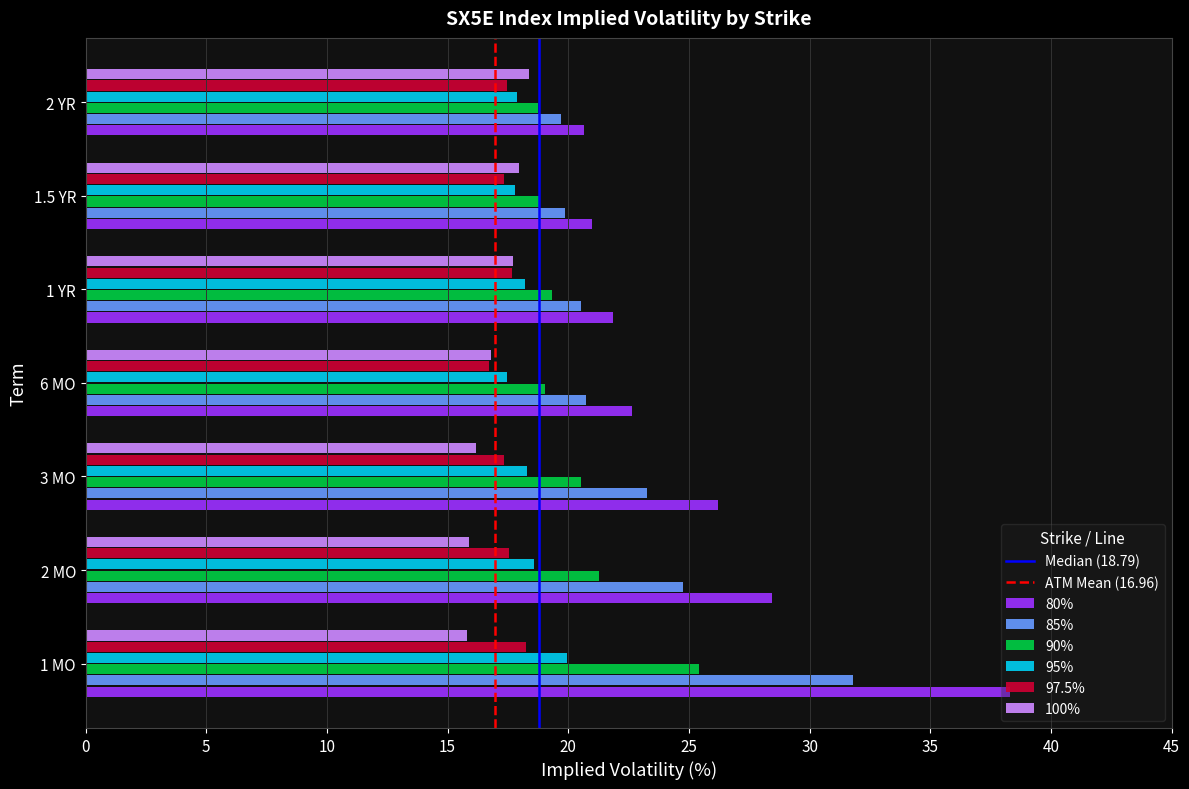

True or false: 90% has a value of 27.5 at 1.5 YR.

False